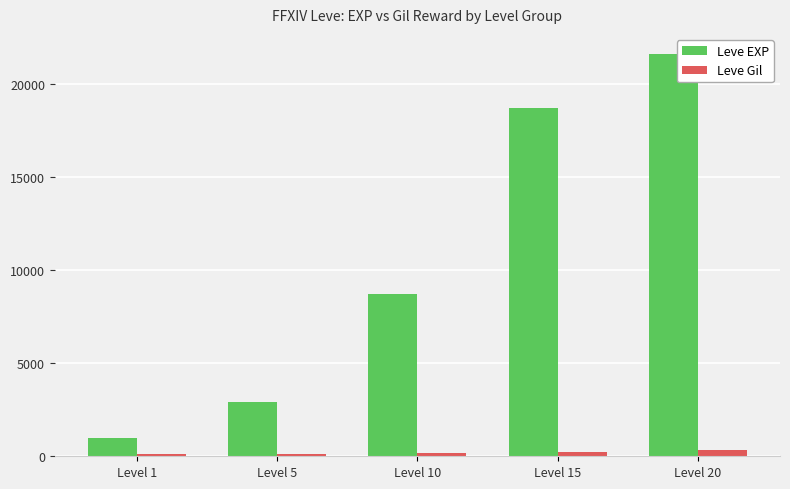

What is the sum of the Leve Gil values at Level 15 and Level 5?

378